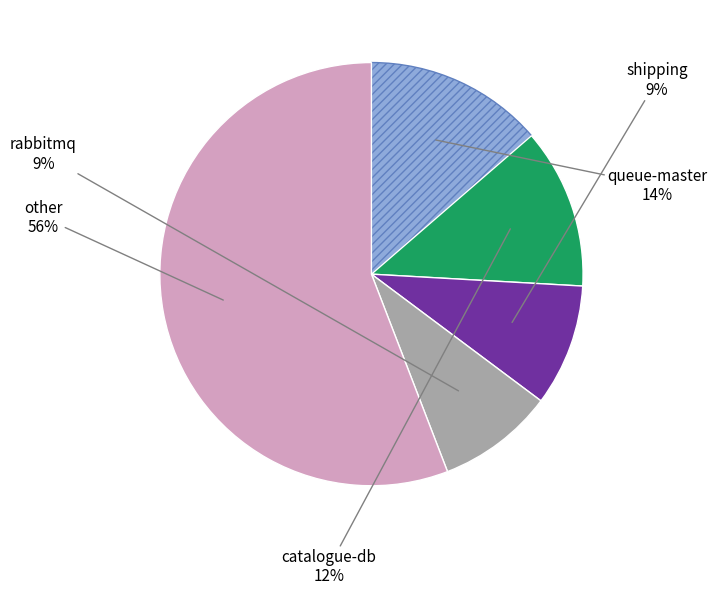

To the nearest percent, what is the difference between the largest and smallest slice percentages?

47%